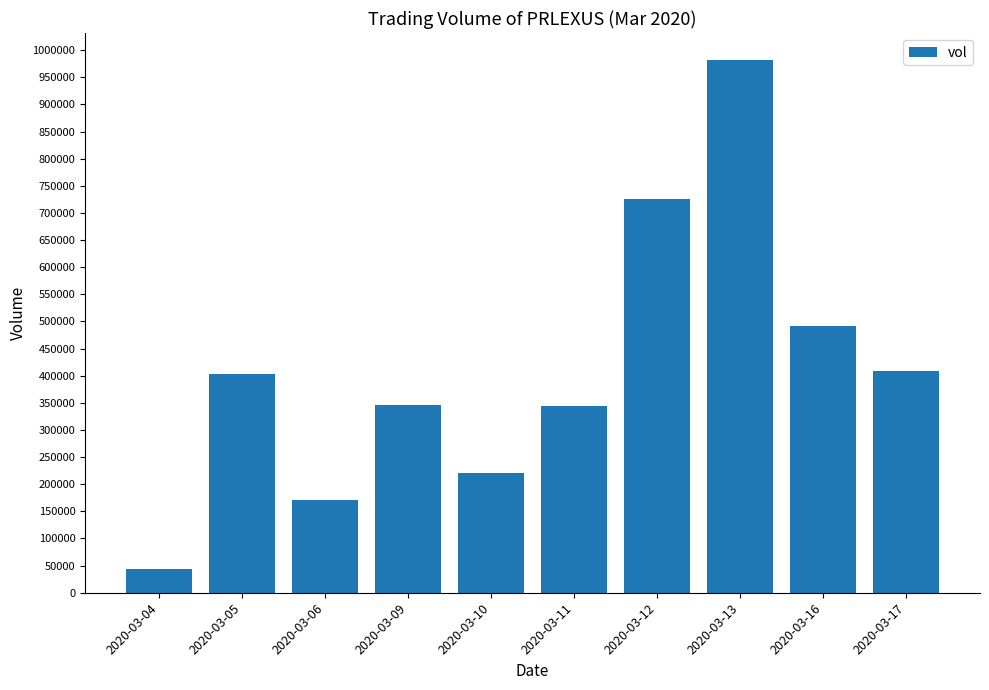

What is the ratio of the value at 2020-03-04 to the value at 2020-03-05?

0.1